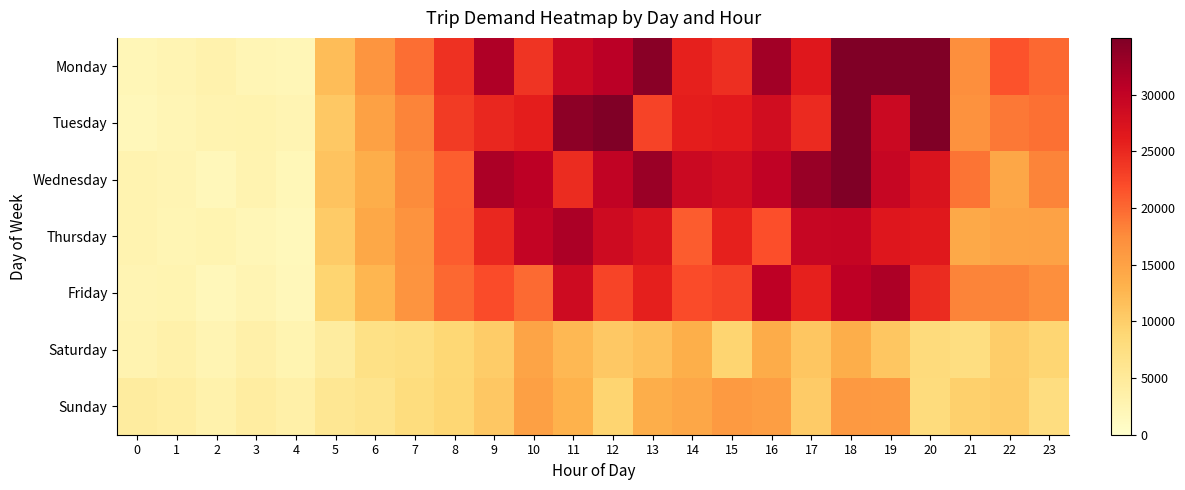

What is the total value across all series at 3?

20469.5